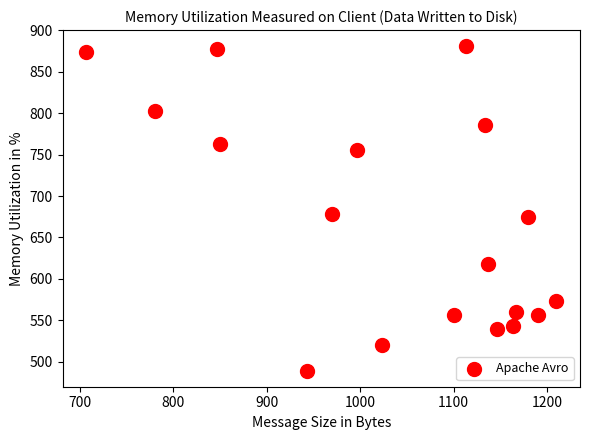

What is the range of X values (max minus min)?

503.3